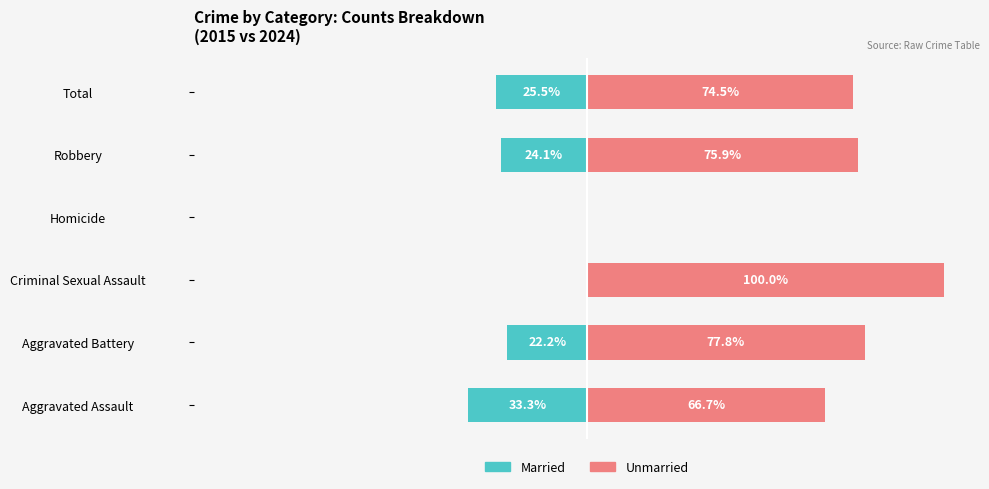

What is the average value of the Unmarried series?

65.8